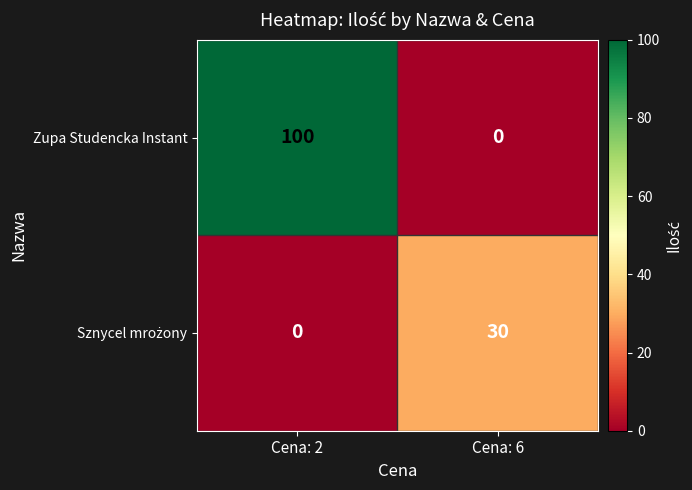

Between Cena: 2 and Cena: 6, which series saw the biggest shift?

Zupa Studencka Instant